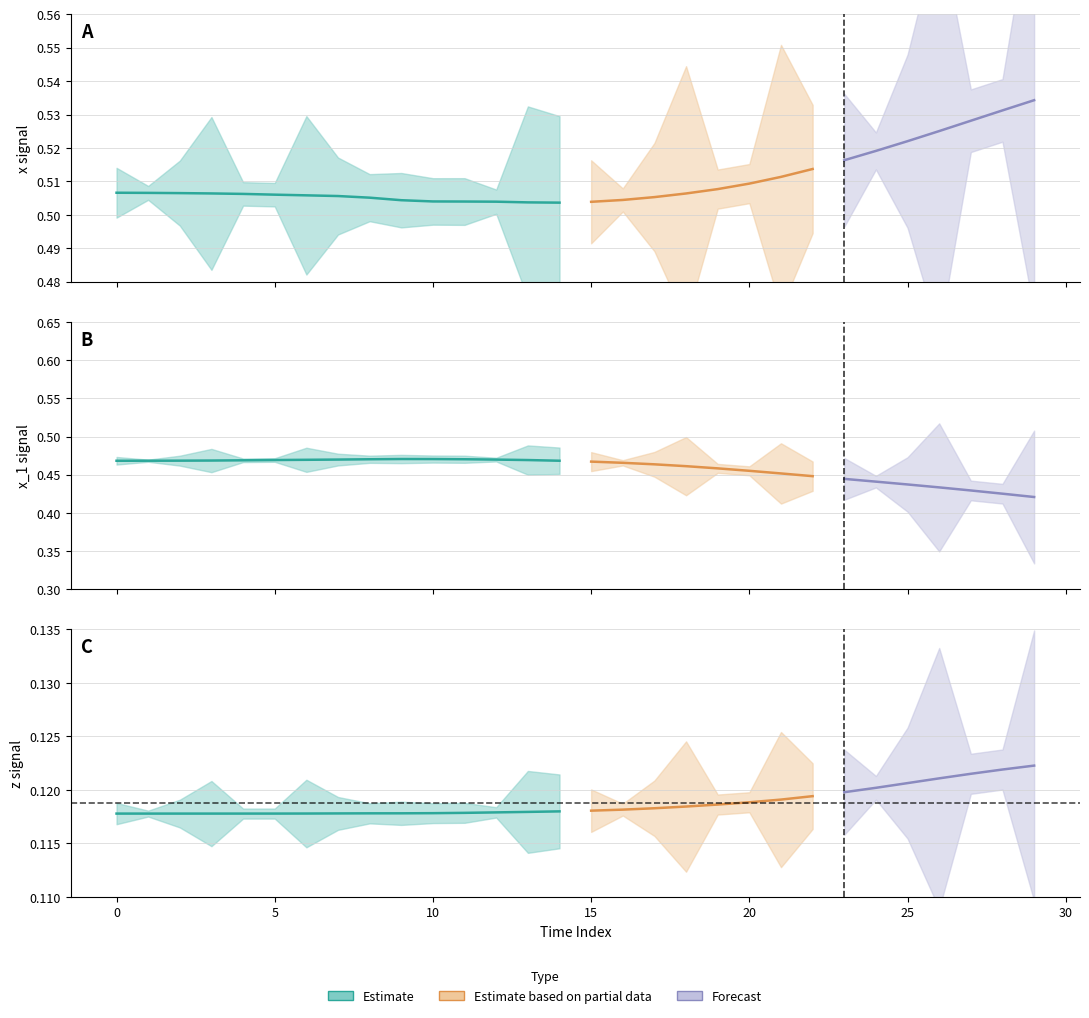

True or false: x_1 and x intersect in this chart.

False